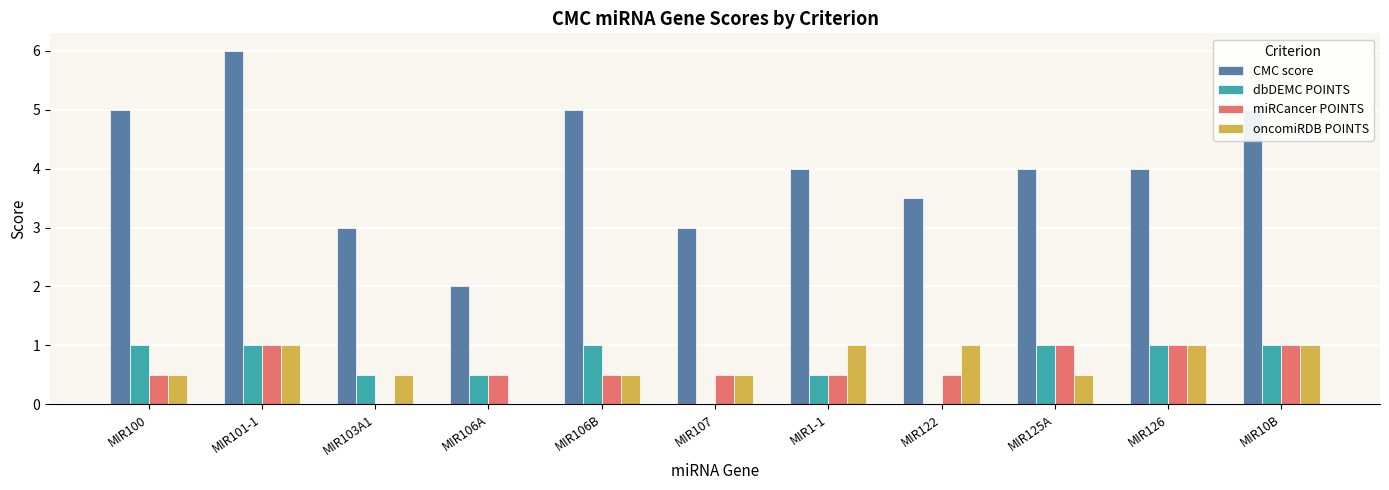

At which label is miRCancer POINTS closest to 0?

MIR103A1